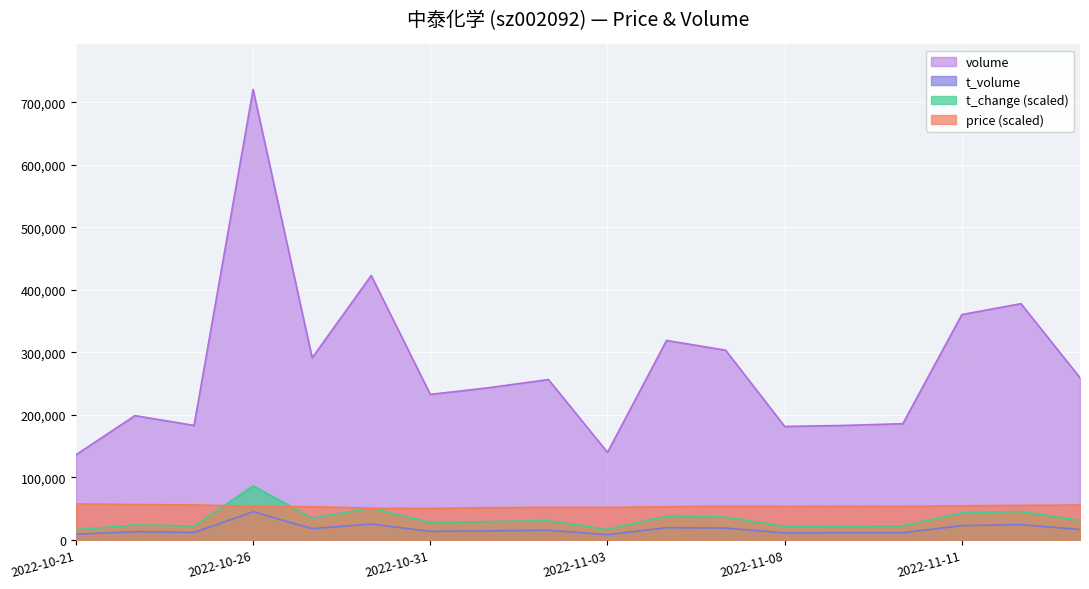

Which series changed the most between 2022-10-21 and 2022-11-07?

volume